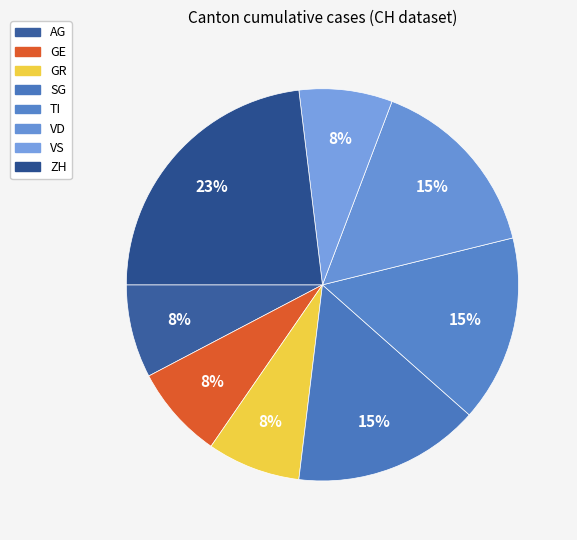

What percentage is the GE slice, to the nearest percent?

8%